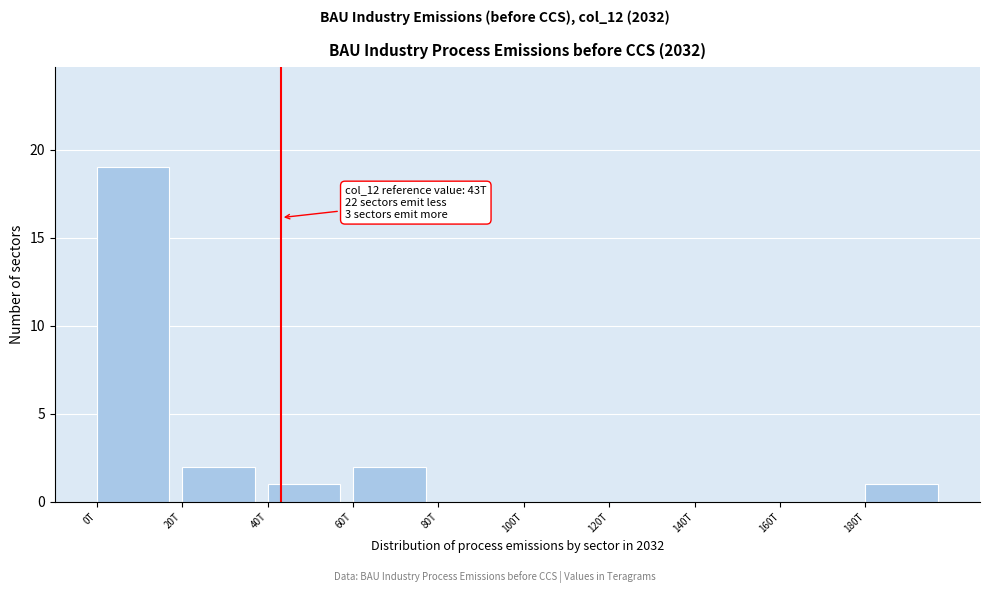

Reading left to right, extract all data points from this chart.

0T=19	20T=2	40T=1	60T=2	80T=0	100T=0	120T=0	140T=0	160T=0	180T=1